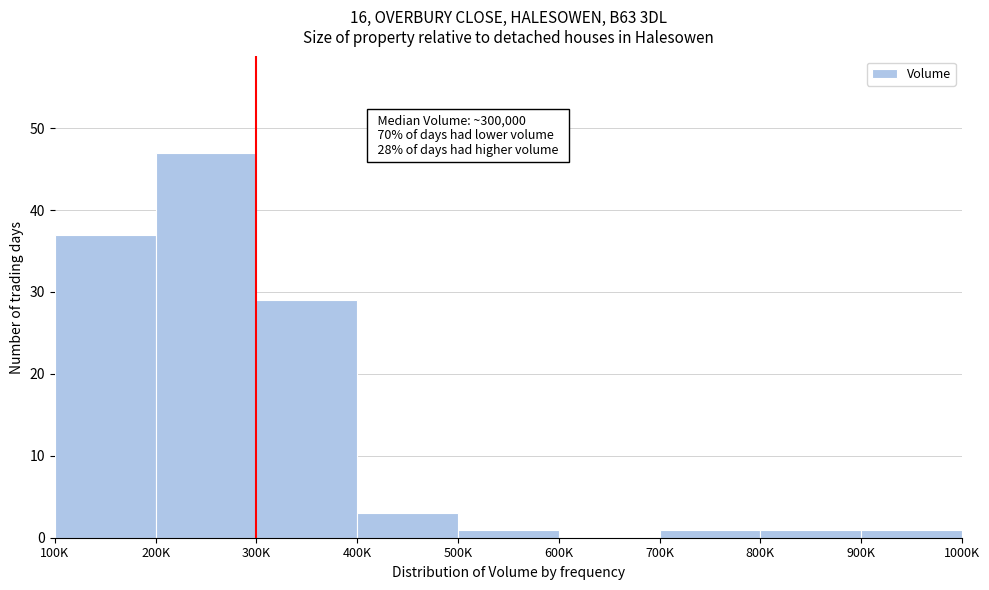

Reading right to left, what are all the values shown in this chart?

900K=1	800K=1	700K=1	600K=0	500K=1	400K=3	300K=29	200K=47	100K=37